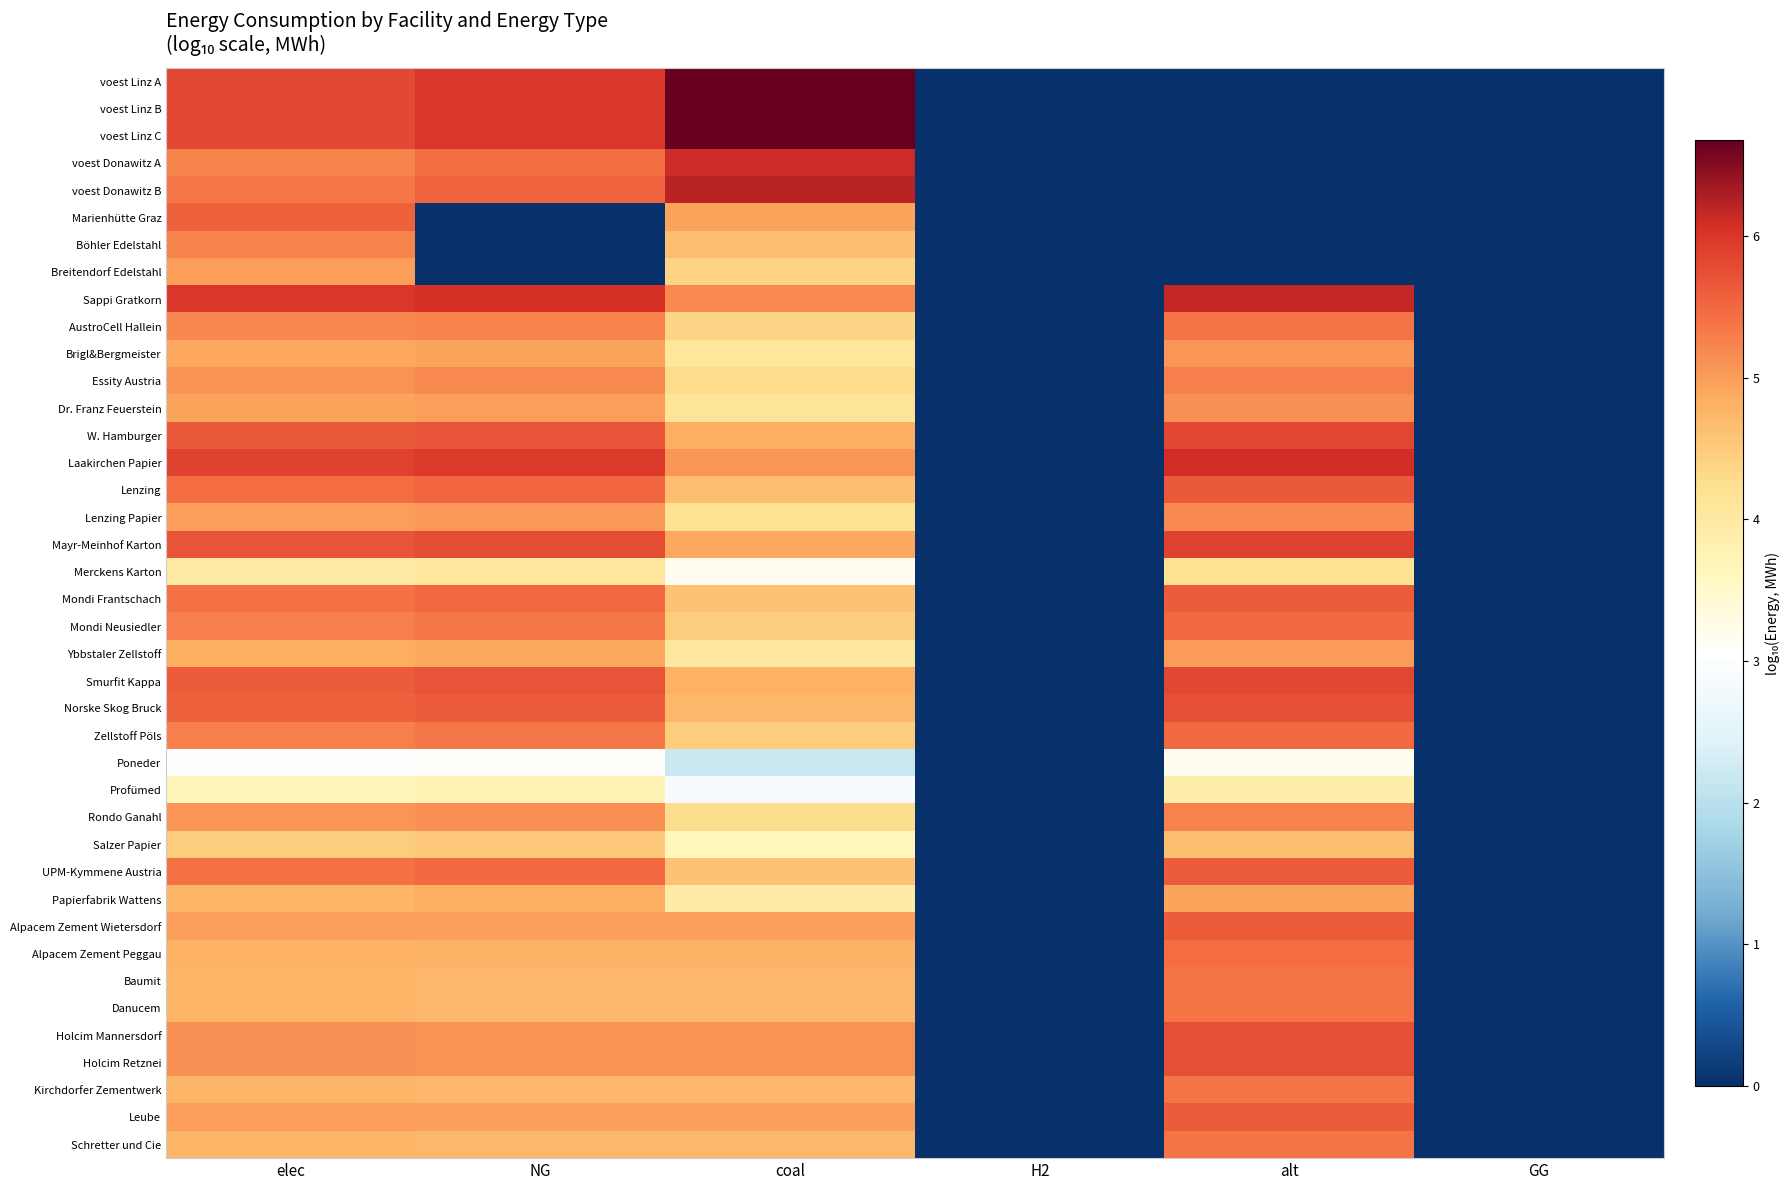

List the series in order of their peak value, lowest first.

Poneder, Profümed, Merckens Karton, Salzer Papier, Papierfabrik Wattens, Breitendorf Edelstahl, Ybbstaler Zellstoff, Brigl&Bergmeister, Dr. Franz Feuerstein, Lenzing Papier, Böhler Edelstahl, Rondo Ganahl, Essity Austria, AustroCell Hallein, Baumit, Danucem, Kirchdorfer Zementwerk, Schretter und Cie, Alpacem Zement Peggau, Mondi Neusiedler, Zellstoff Pöls, Marienhütte Graz, Mondi Frantschach, UPM-Kymmene Austria, Alpacem Zement Wietersdorf, Leube, Lenzing, Norske Skog Bruck, Holcim Mannersdorf, Holcim Retznei, Smurfit Kappa, W. Hamburger, Mayr-Meinhof Karton, Laakirchen Papier, voest Donawitz A, Sappi Gratkorn, voest Donawitz B, voest Linz A, voest Linz B, voest Linz C